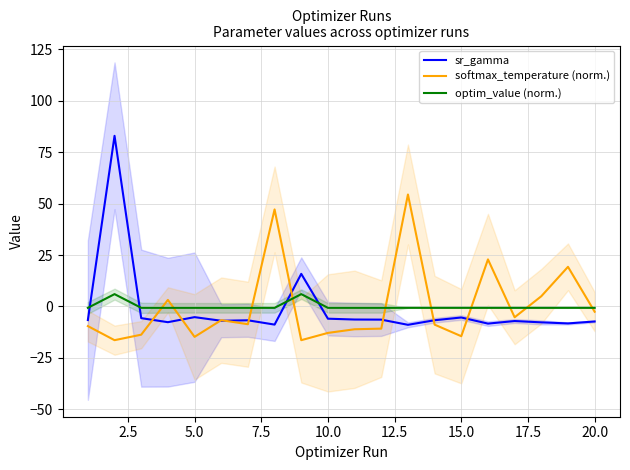

Is it true that sr_gamma equals -5.2 at 5.0?

True